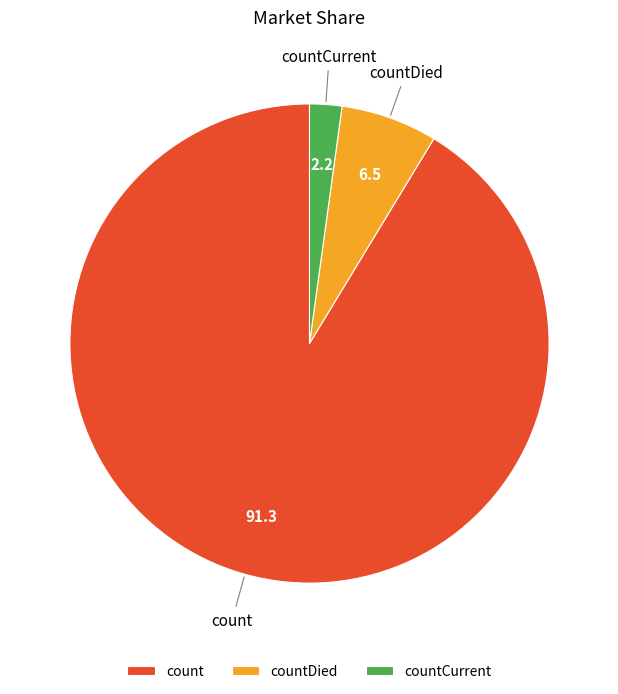

How many slices are in this pie chart?

3